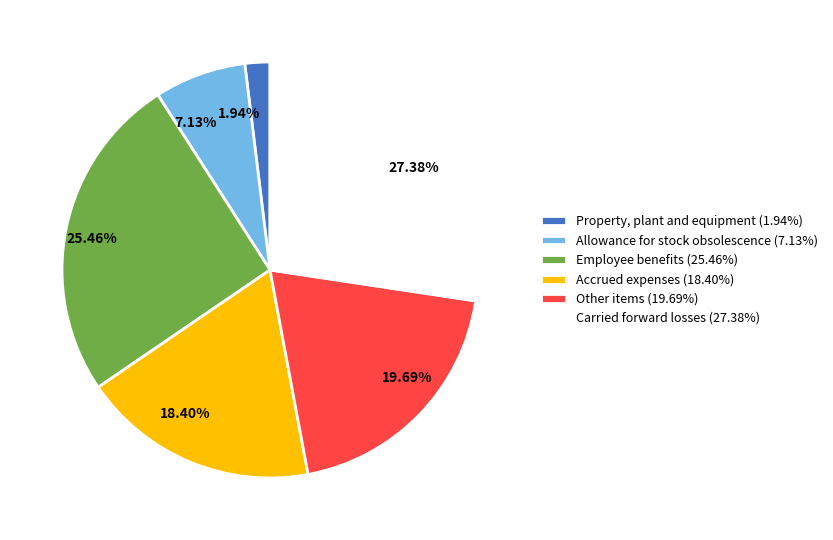

Does Accrued expenses account for over 50% of the chart?

No